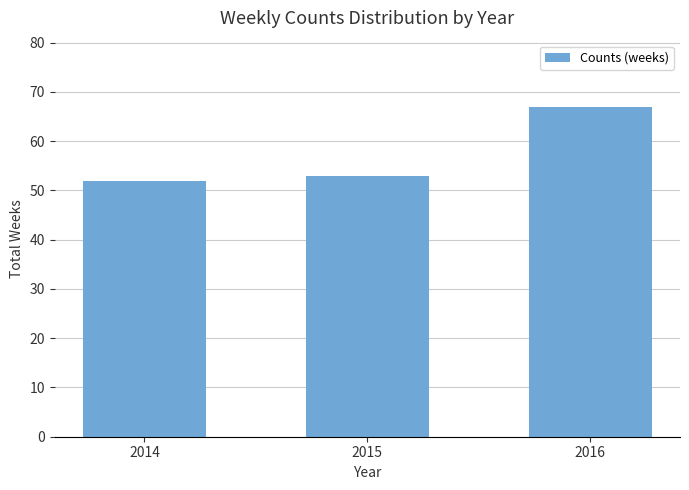

Does the chart contain stacked bars?

No